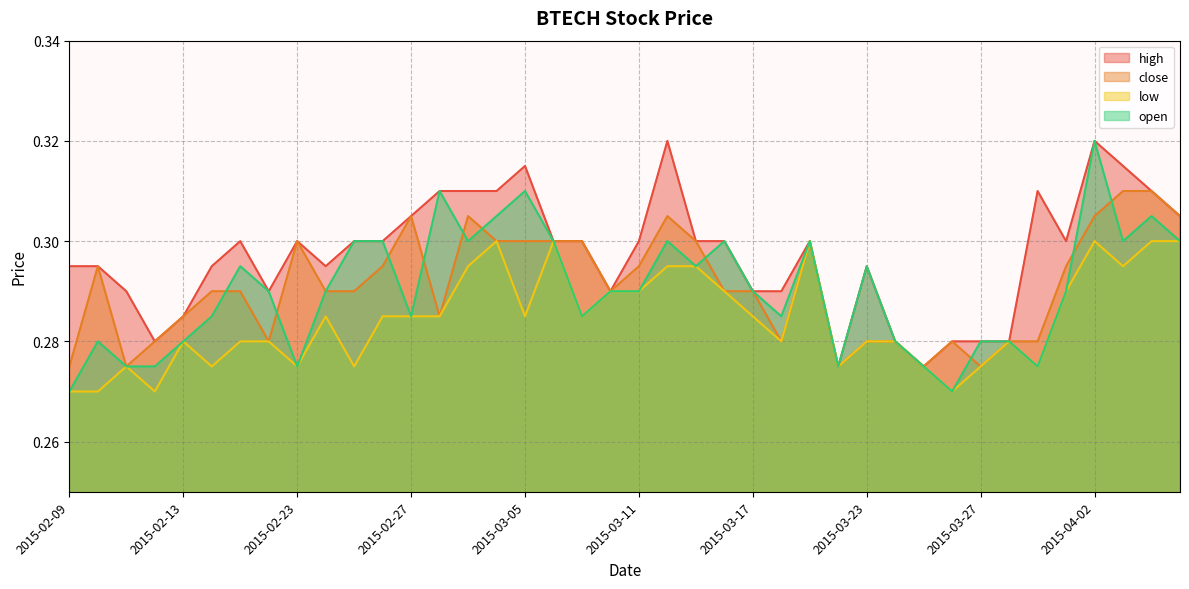

True or false: open and high intersect in this chart.

False